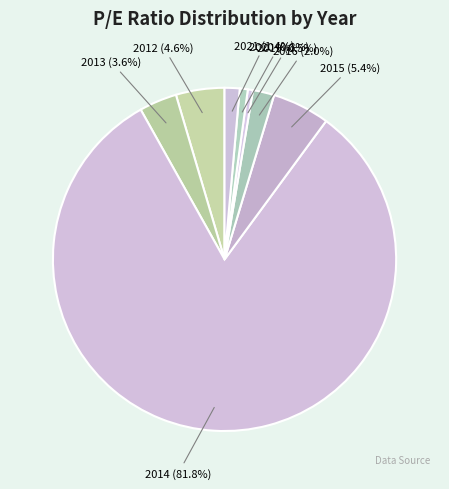

What is the largest slice in the pie chart?

2014